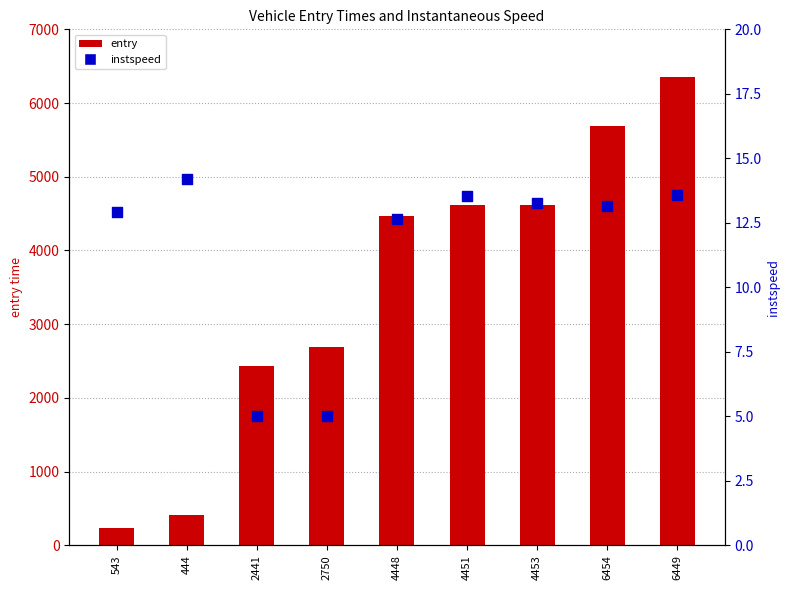

What are all the series names shown in the legend?

entry, instspeed